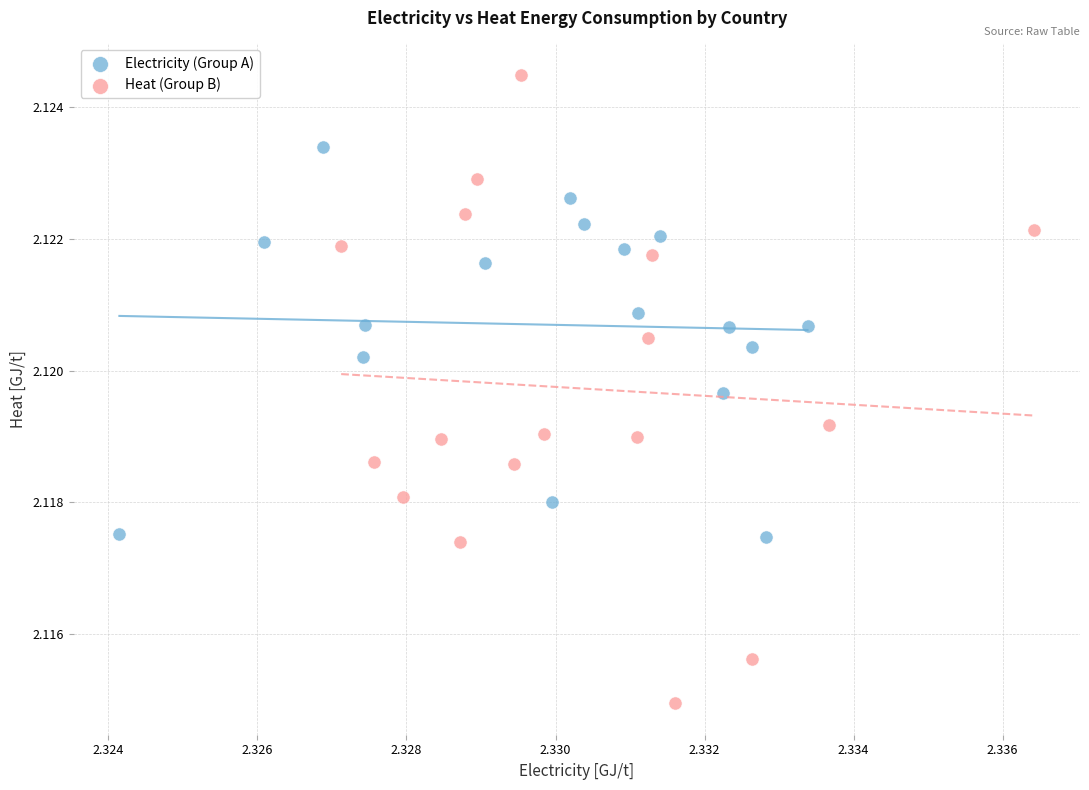

What are all the series names shown in the legend?

Electricity (Group A), Heat (Group B)